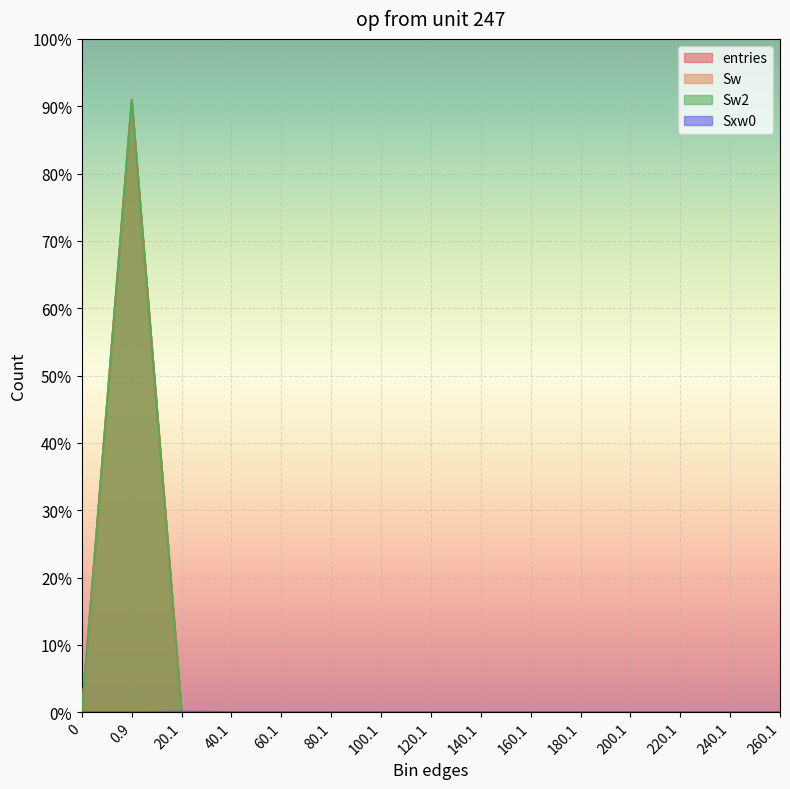

Reading right to left, extract all data points from this chart.

entries: 0	0	0	0	0	0	0	0	0	0	0	3	141	999856	0
Sw: 0	0	0	0	0	0	0	0	0	0	0	3	141	999856	0
Sw2: 0	0	0	0	0	0	0	0	0	0	0	3	141	999856	0
Sxw0: 0	0	0	0	0	0	0	0	0	0	0	82	651	0	0